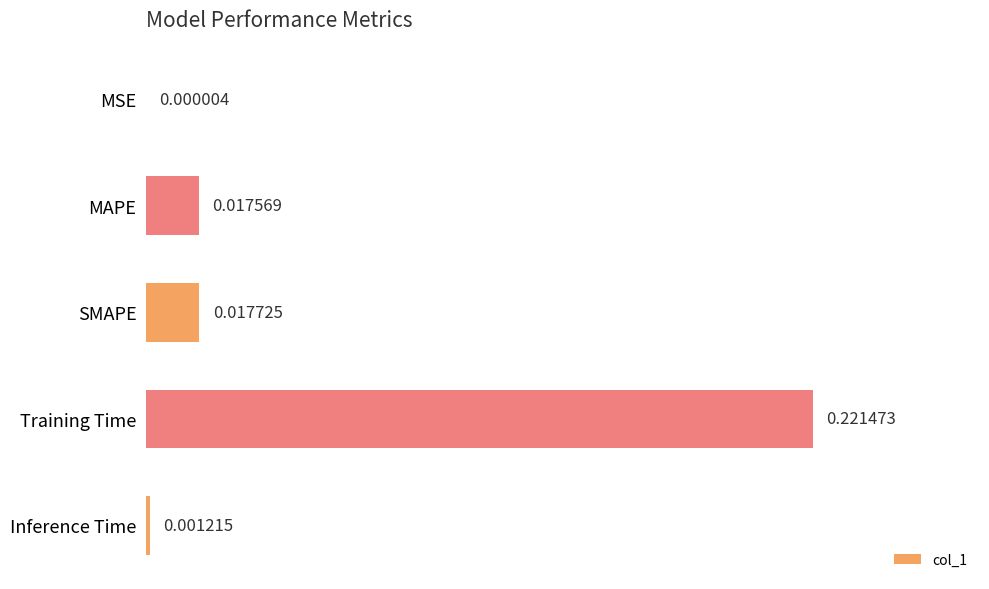

Which label corresponds to the largest value in the chart?

Training Time